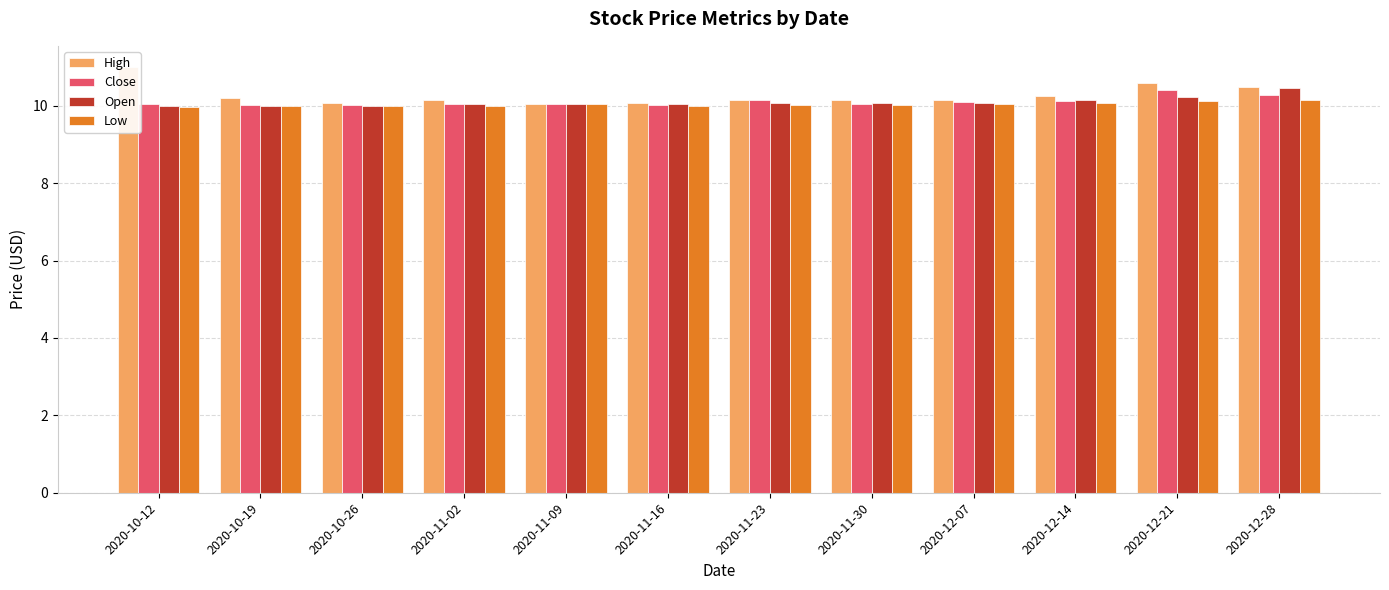

Does the chart contain stacked bars?

No